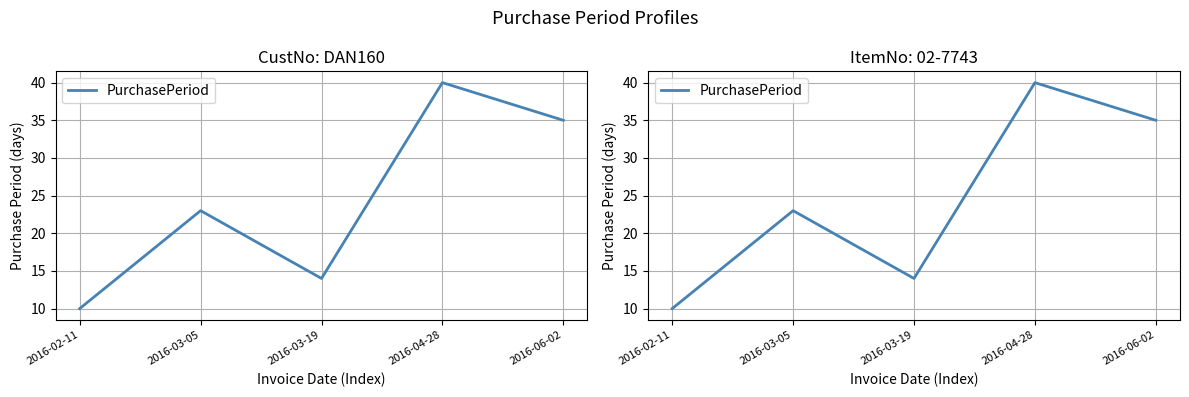

What is the label of the 1st point from the right?

2016-06-02